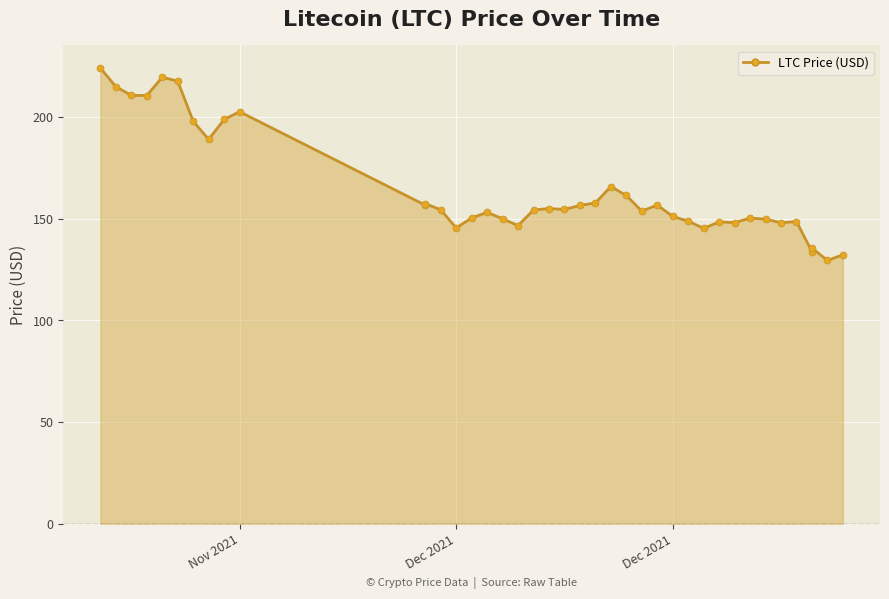

Is it true that the value at 12/19/2021 is 154.3?

True